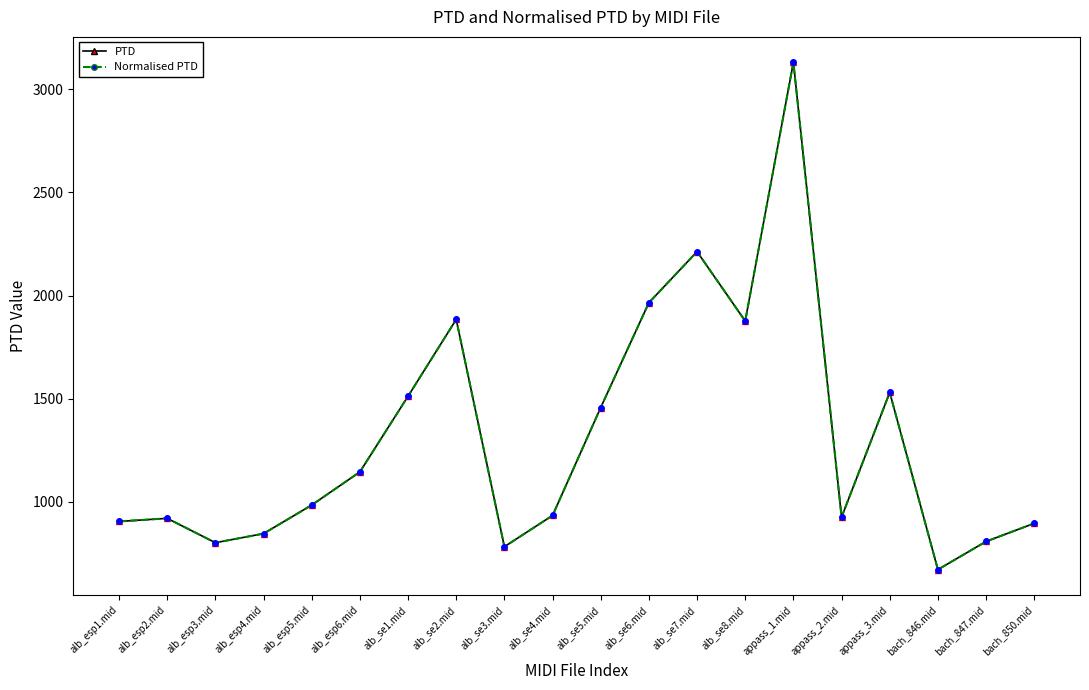

Does the chart display data point markers on the line(s)?

No